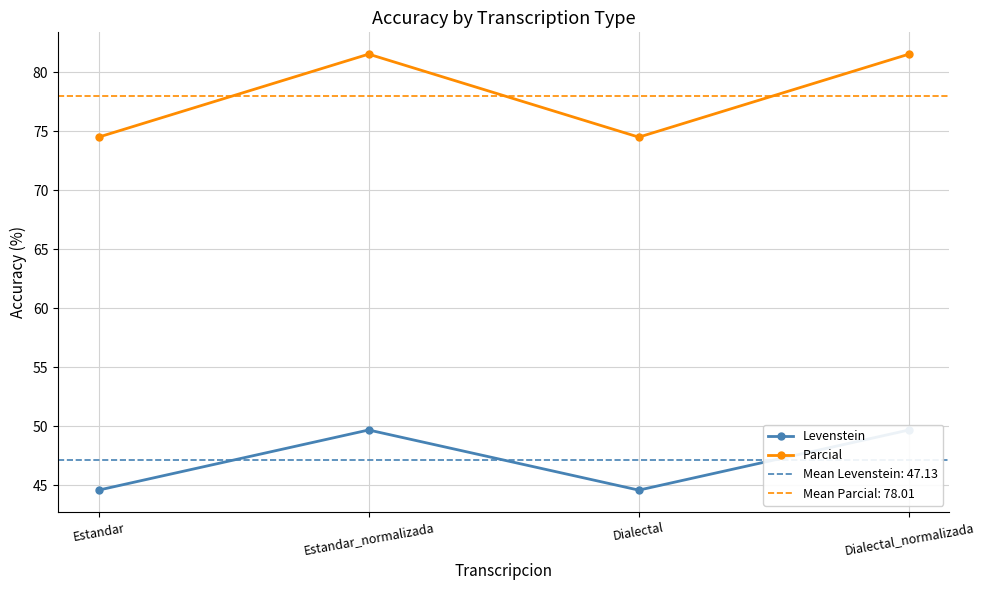

Reading left to right, transcribe all the data shown in this chart.

Levenstein: Estandar=44.6	Estandar_normalizada=49.7	Dialectal=44.6	Dialectal_normalizada=49.7
Parcial: Estandar=74.5	Estandar_normalizada=81.5	Dialectal=74.5	Dialectal_normalizada=81.5